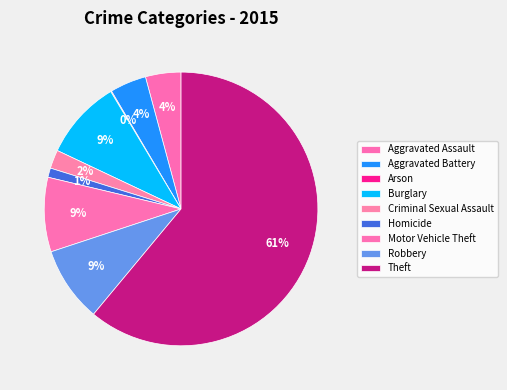

Is Theft the majority of the pie?

Yes